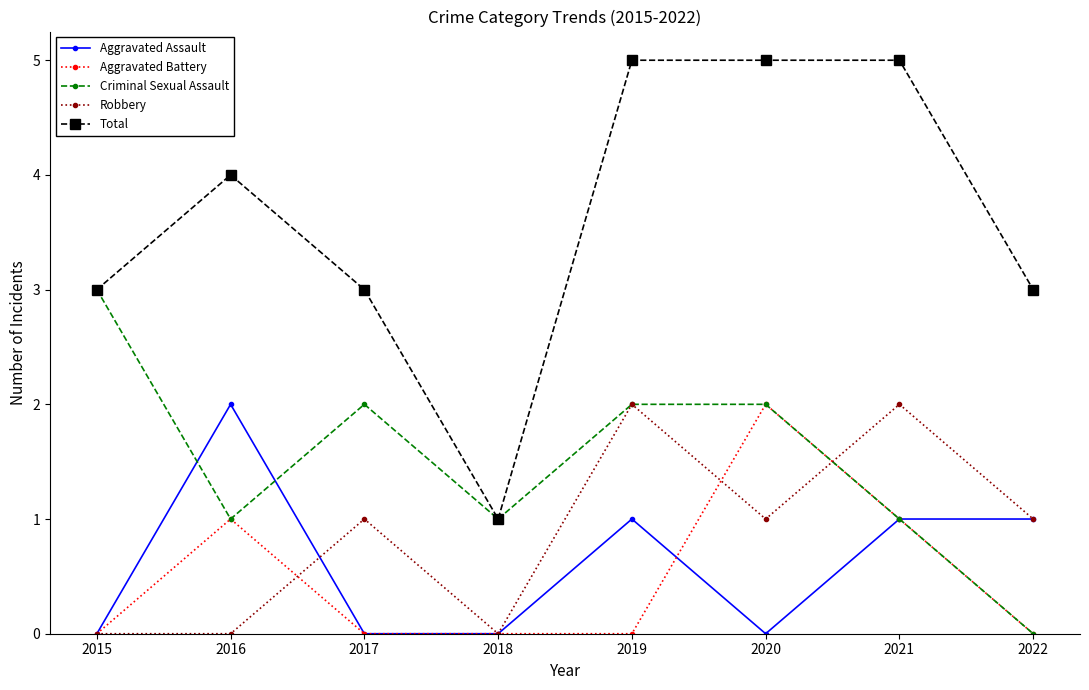

Reading left to right, list all the values displayed in this chart.

Aggravated Assault: 0	2	0	0	1	0	1	1
Aggravated Battery: 0	1	0	0	0	2	1	0
Criminal Sexual Assault: 3	1	2	1	2	2	1	0
Robbery: 0	0	1	0	2	1	2	1
Total: 3	4	3	1	5	5	5	3